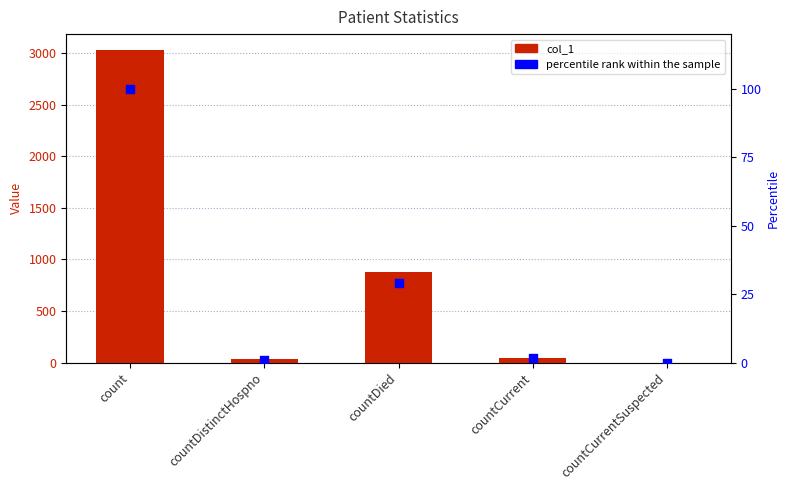

Is the value of percentile rank within the sample at countCurrentSuspected greater than the value of col_1 at countCurrent?

No